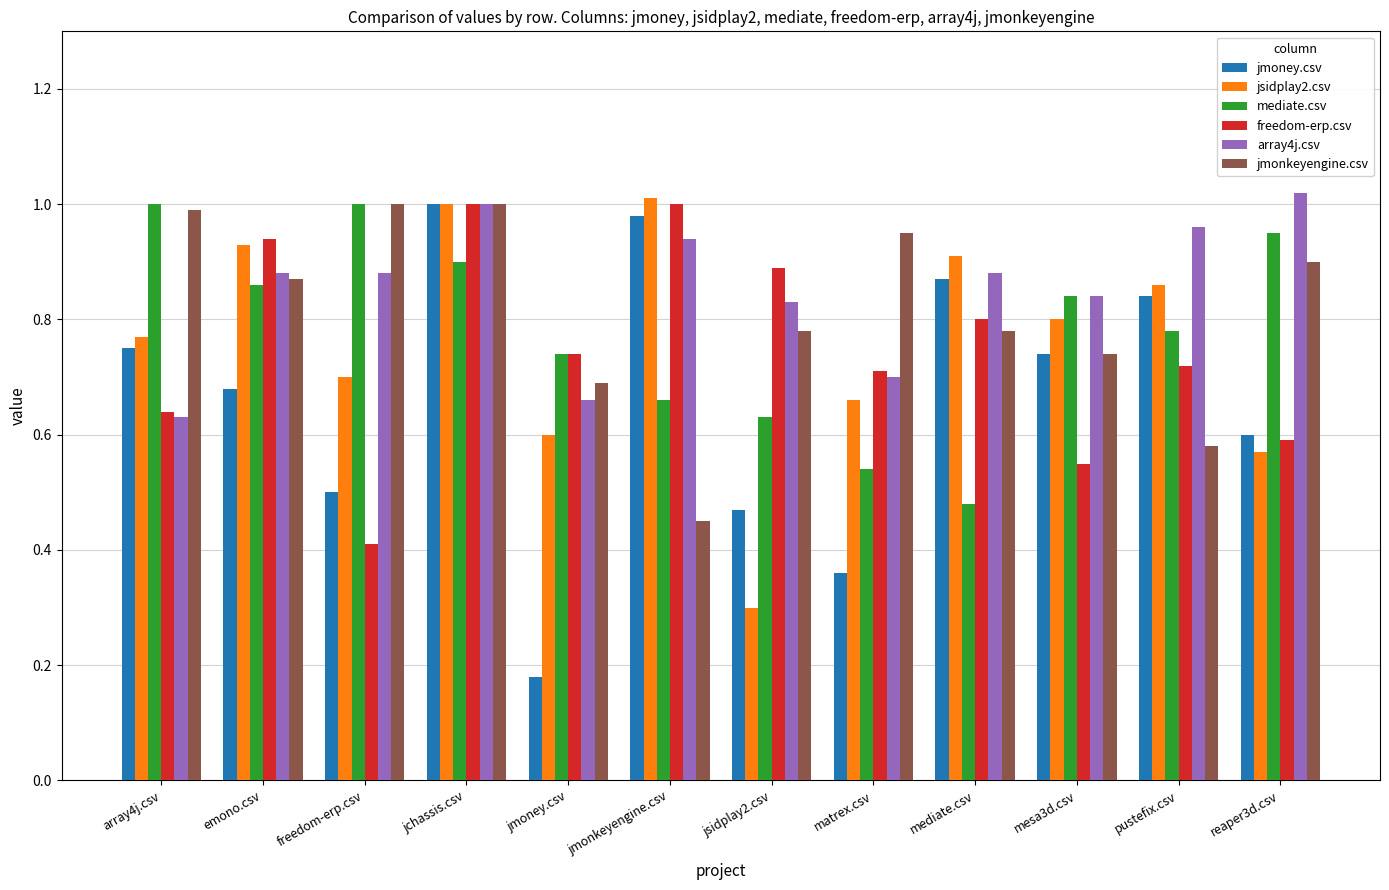

Count the number of categories in the chart.

12